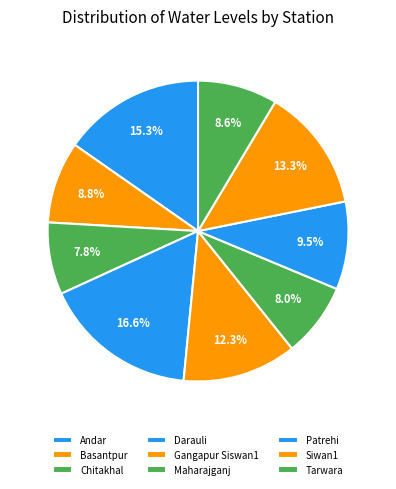

How many slices are in this pie chart?

9